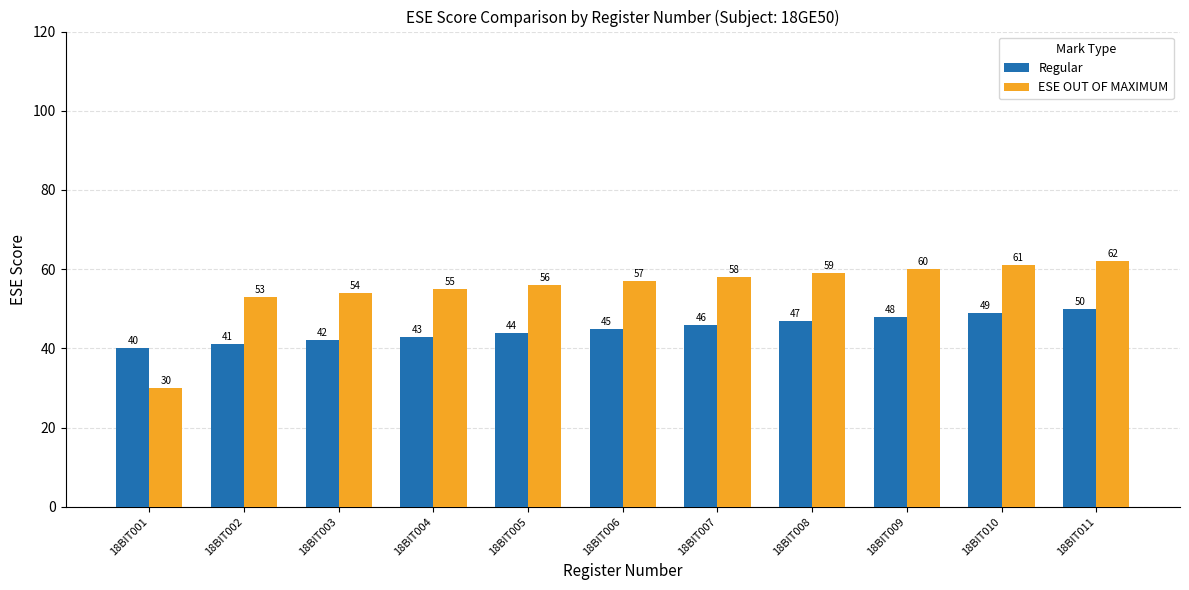

At 18BIT004, list the series in order from smallest to largest.

Regular, ESE OUT OF MAXIMUM